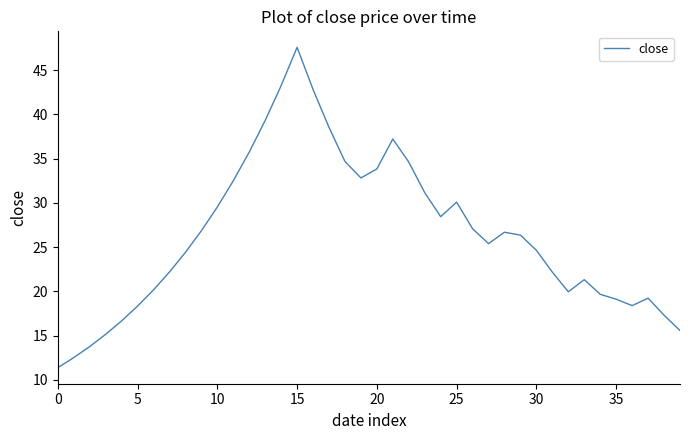

What is the difference between the maximum and minimum values?

36.2